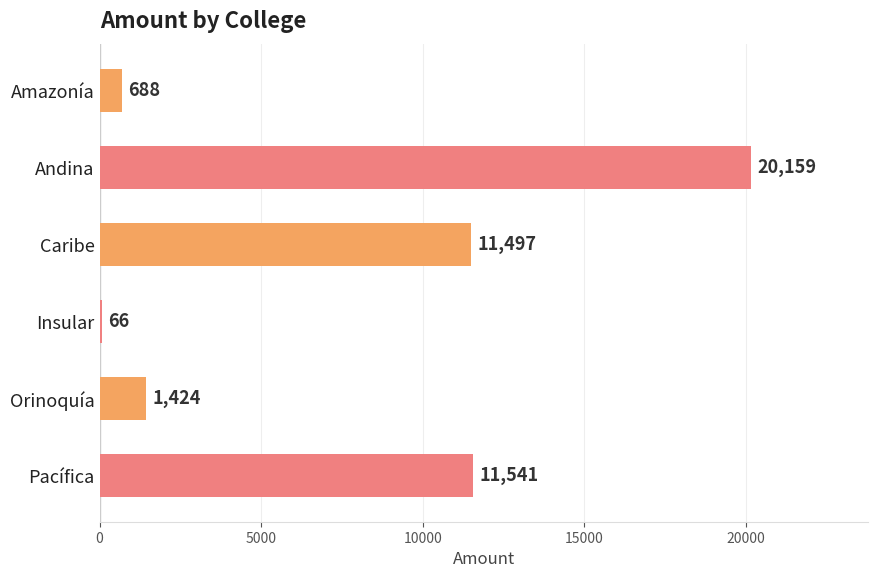

Reading bottom to top, what are all the values shown in this chart?

Pacífica=11541	Orinoquía=1424	Insular=66	Caribe=11497	Andina=20159	Amazonía=688